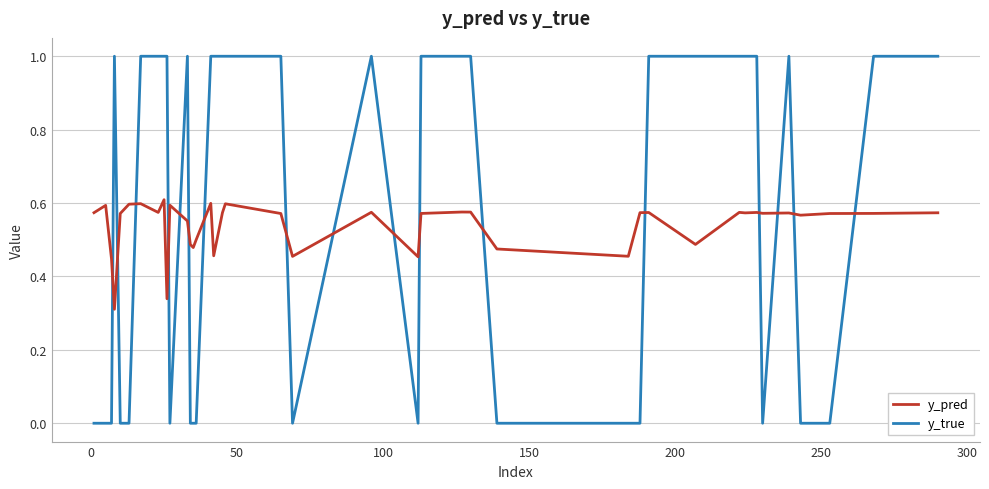

List the series in order of their peak value, lowest first.

y_pred, y_true